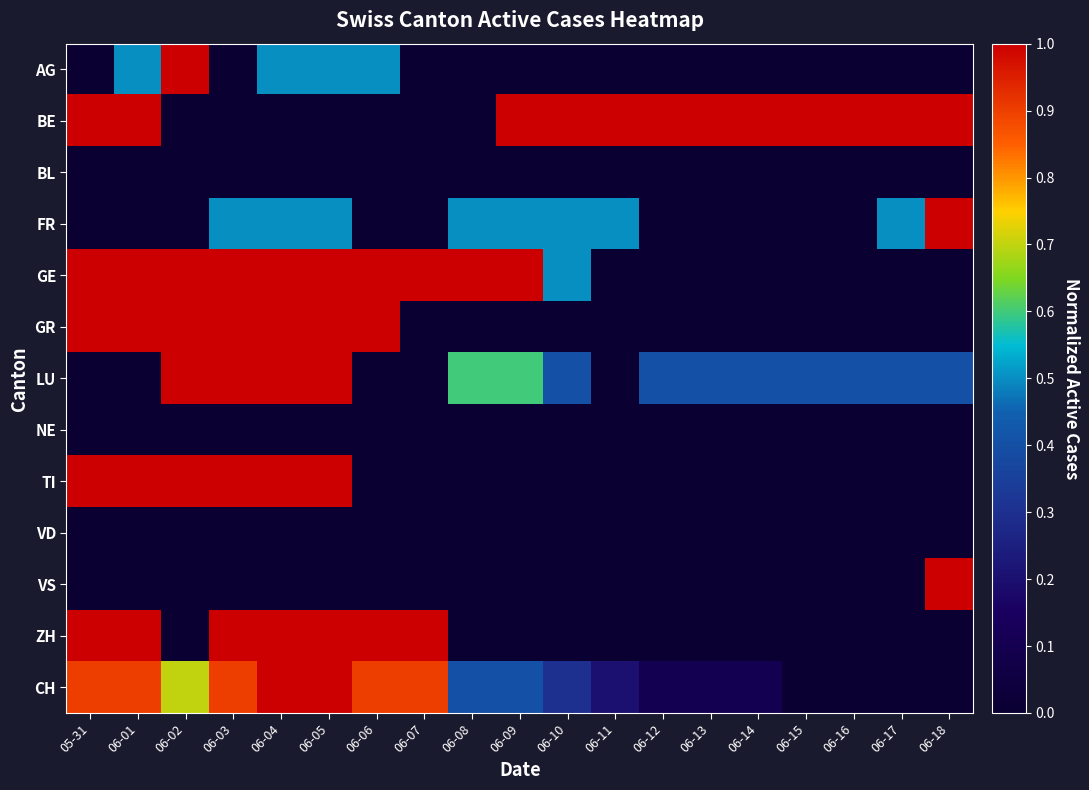

Which series changed the most between 06-07 and 06-10?

BE